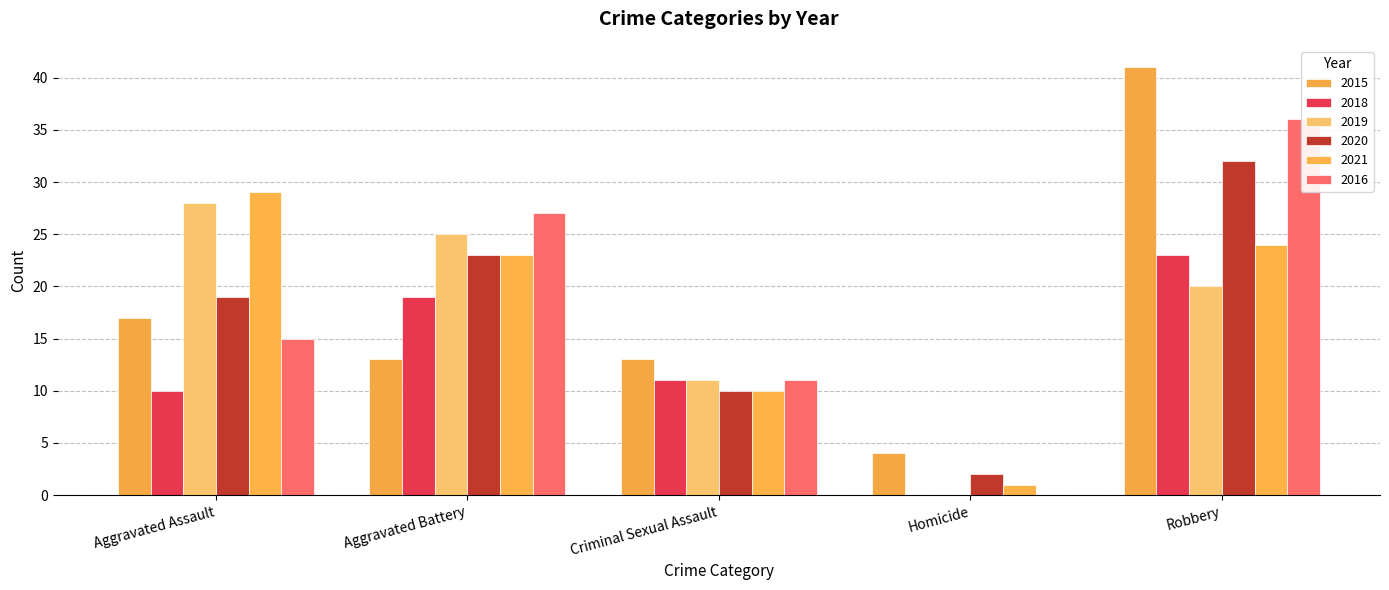

The 2021 series shows 37 at Aggravated Battery. True or false?

False